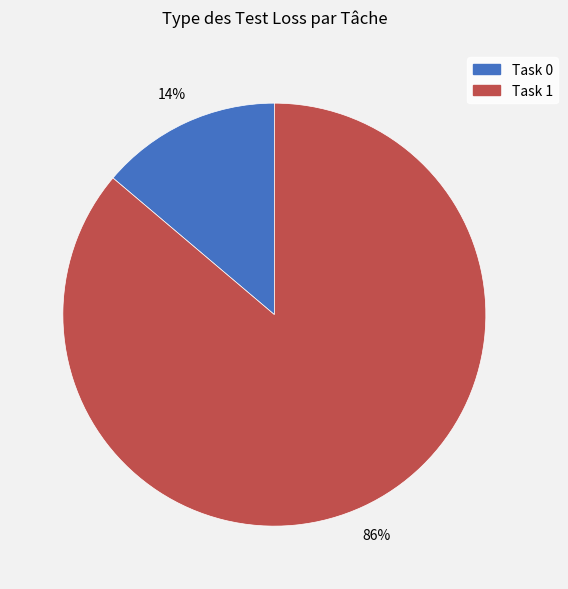

True or false: Task 0 accounts for 14% of the total.

True